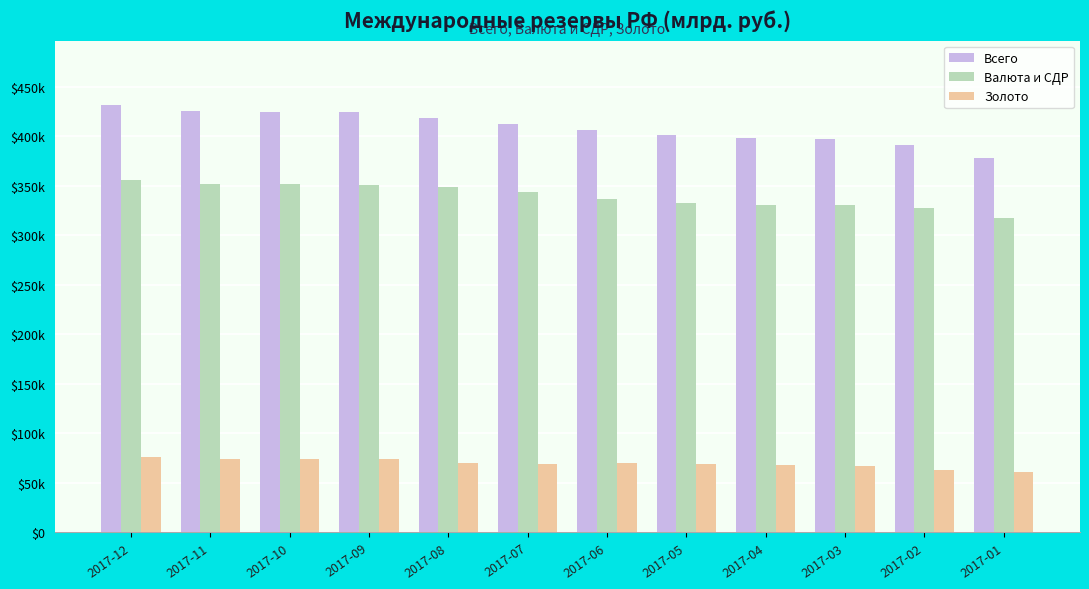

Which label corresponds to the largest value in the chart?

2017-12